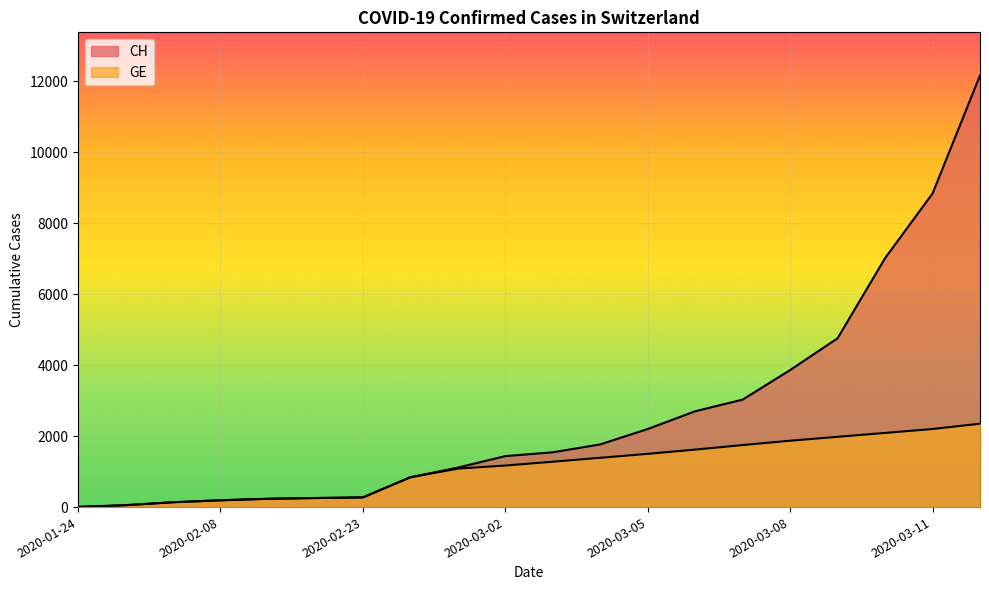

Between 2020-03-01 and 2020-03-10, which series saw the biggest shift?

CH